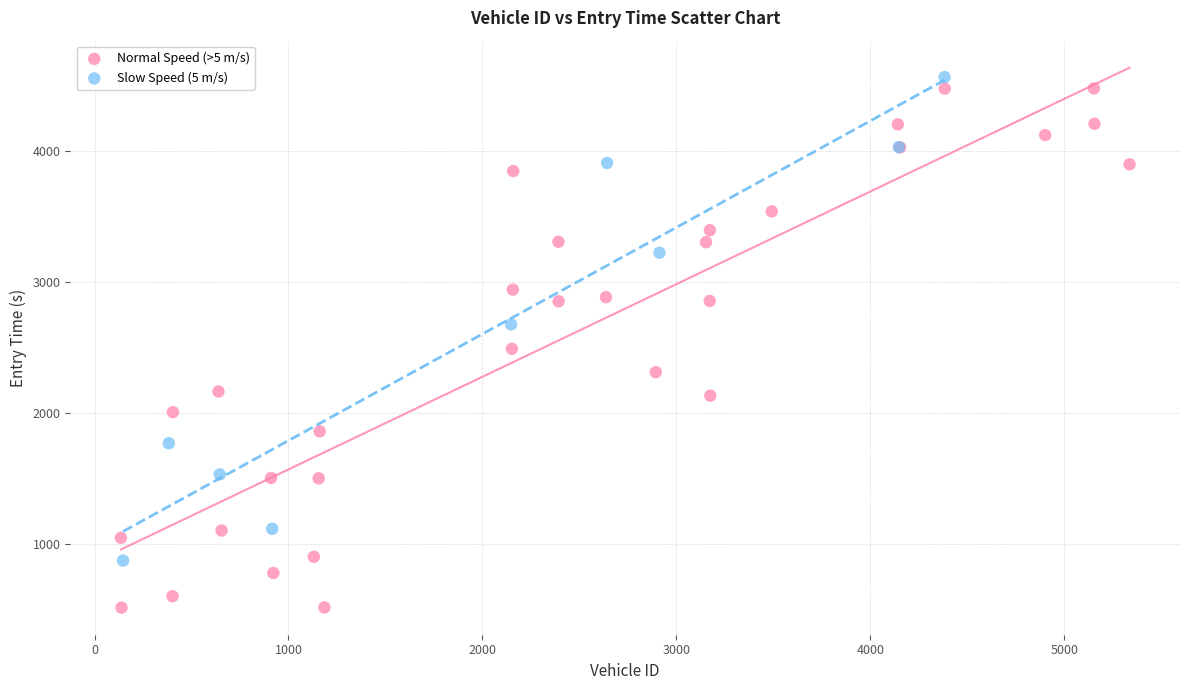

Which series has the widest spread of Y values?

Normal Speed (>5 m/s)